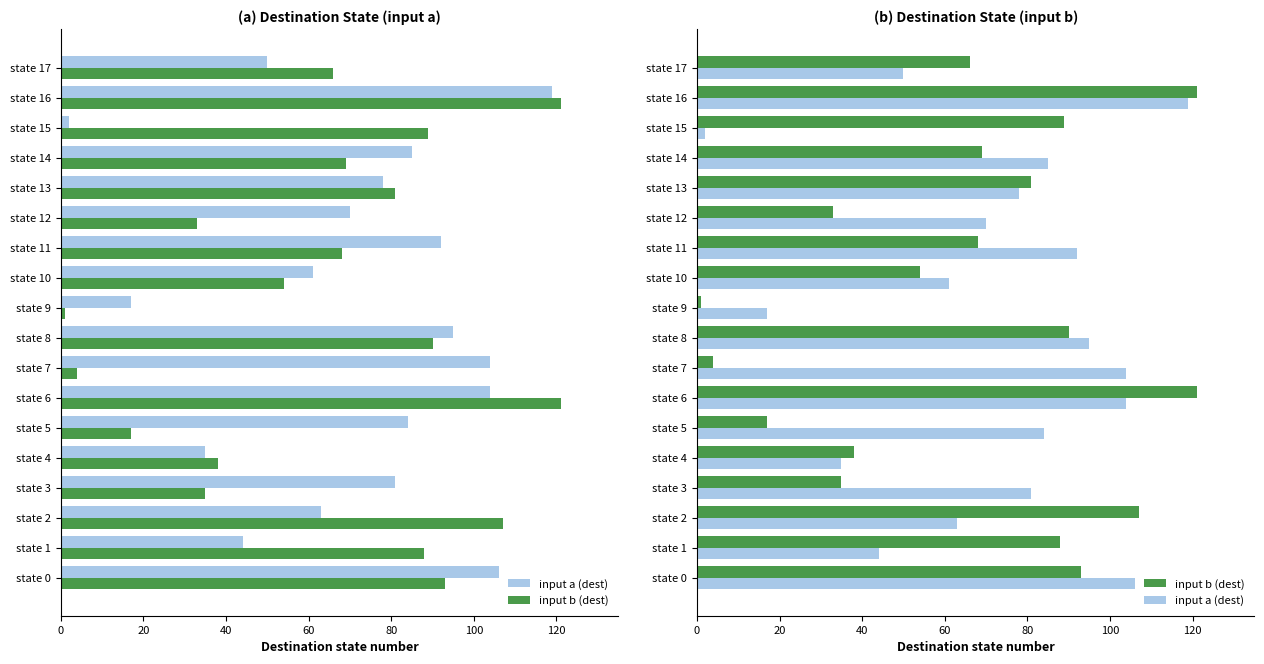

Which series has the largest range (max minus min)?

input b (dest)